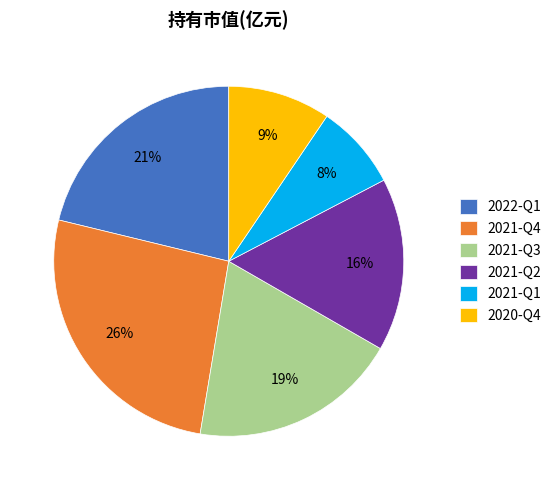

Is the sum of 2021-Q2 and 2021-Q1 greater than half?

No